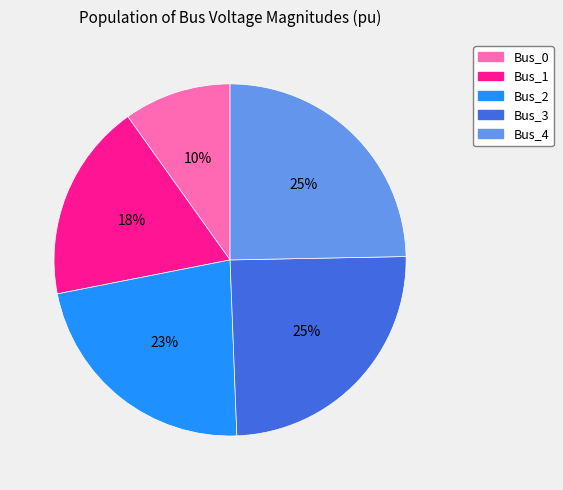

How many slices are in this pie chart?

5